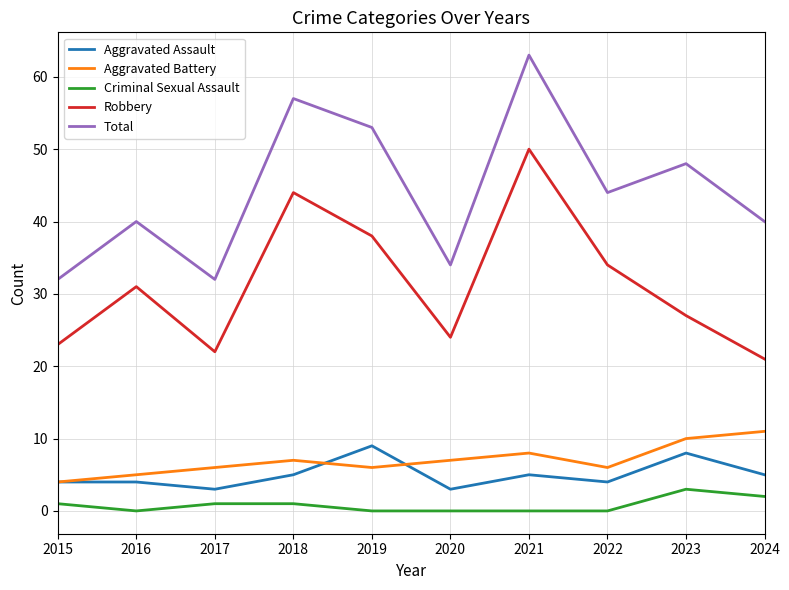

At which category is the sum across all series the highest?

2021